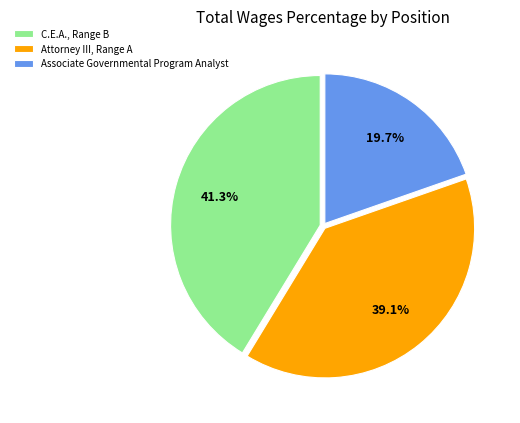

To the nearest percent, what is the difference between the largest and smallest slice percentages?

22%